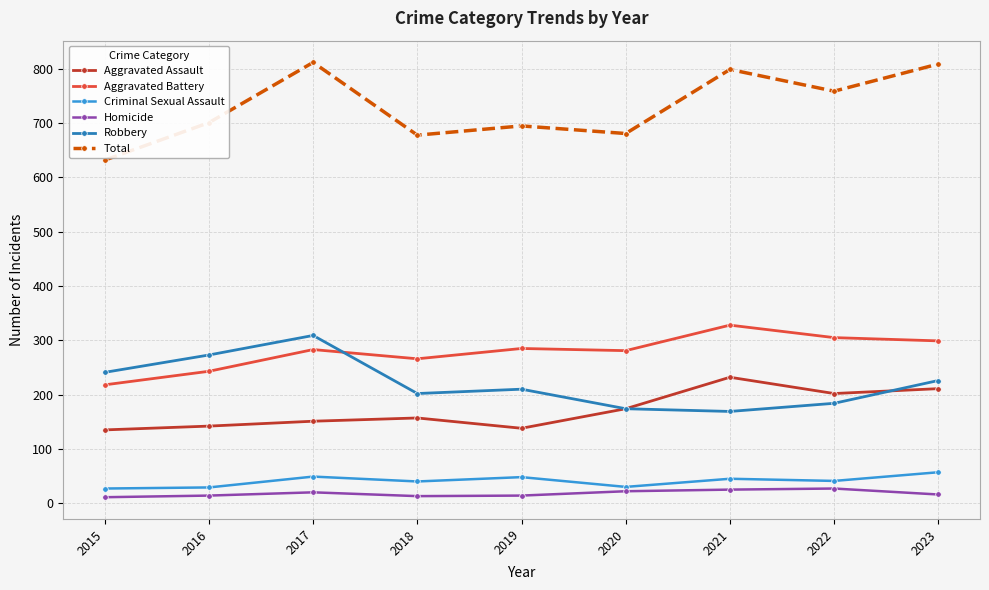

At how many categories does at least one series exceed 371?

9